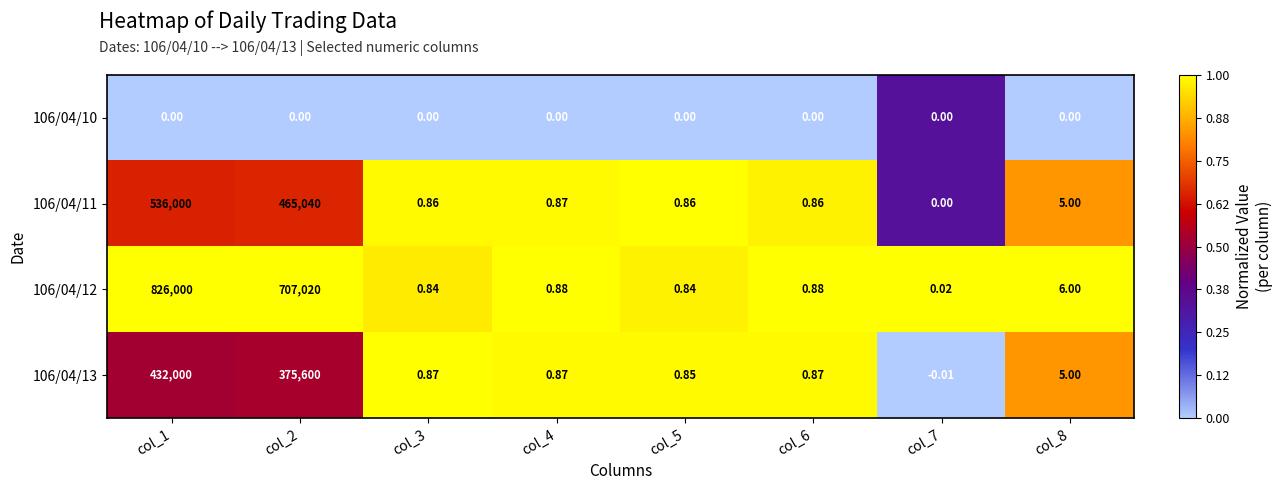

Is the value of 106/04/13 at col_2 greater than the value of 106/04/10 at col_5?

Yes